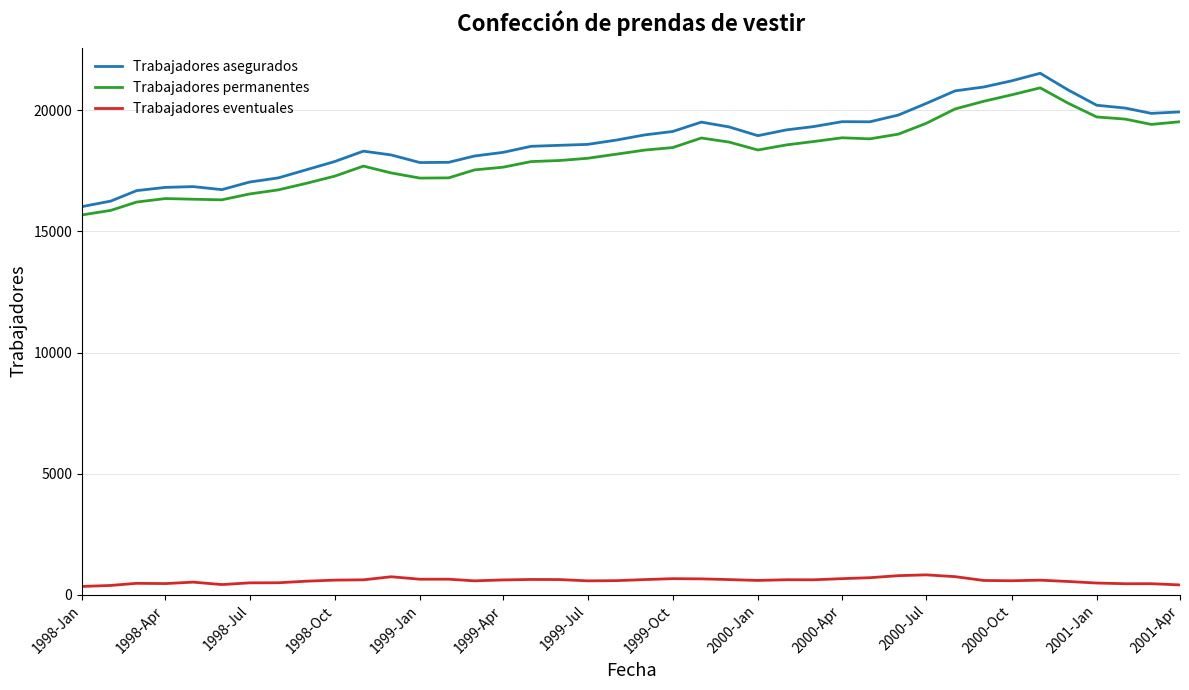

True or false: Trabajadores asegurados and Trabajadores eventuales cross at least once.

False